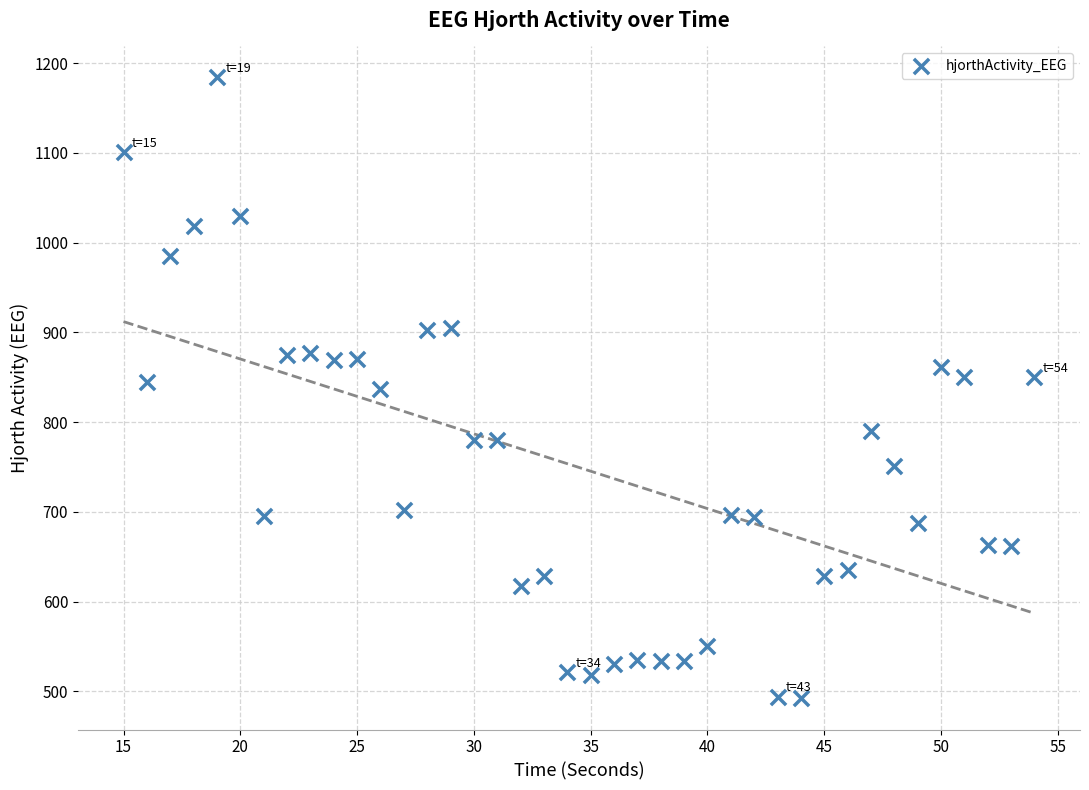

What is the range of Y values (max minus min)?

692.1